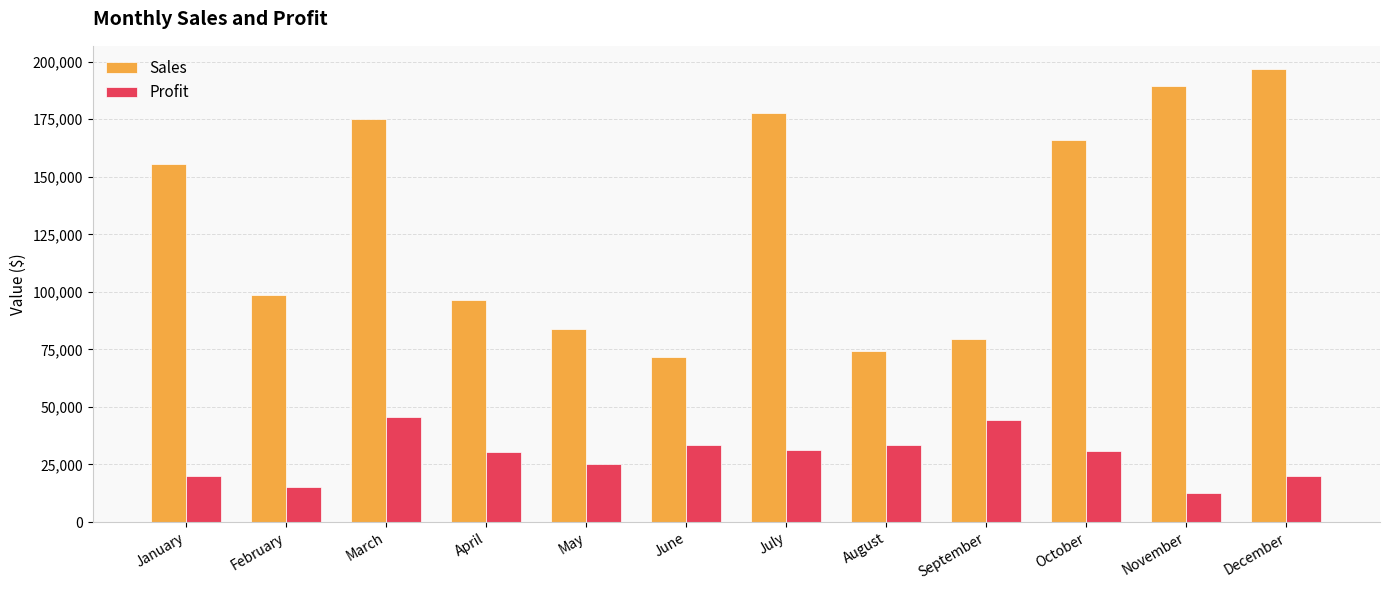

What is the minimum value for Sales?

71579